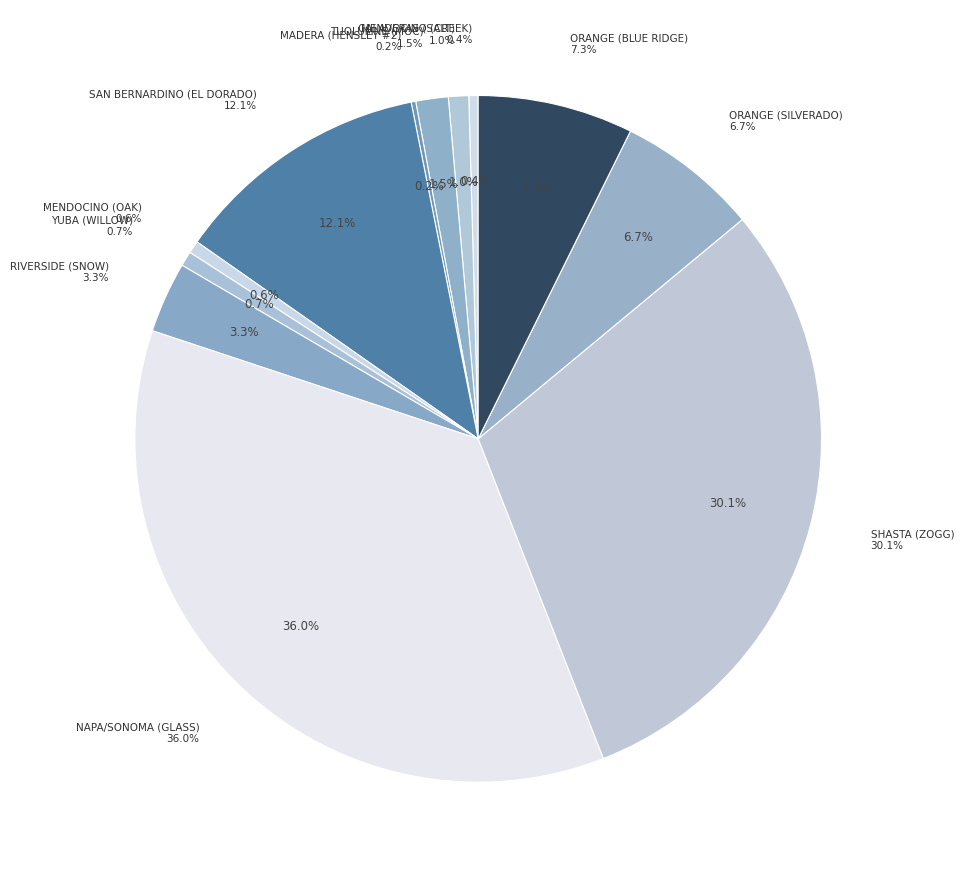

Does any single category account for the majority?

No